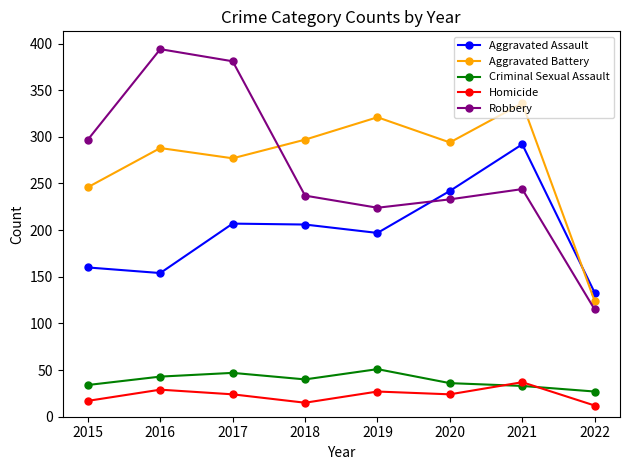

Which series changed the most between 2016 and 2018?

Robbery